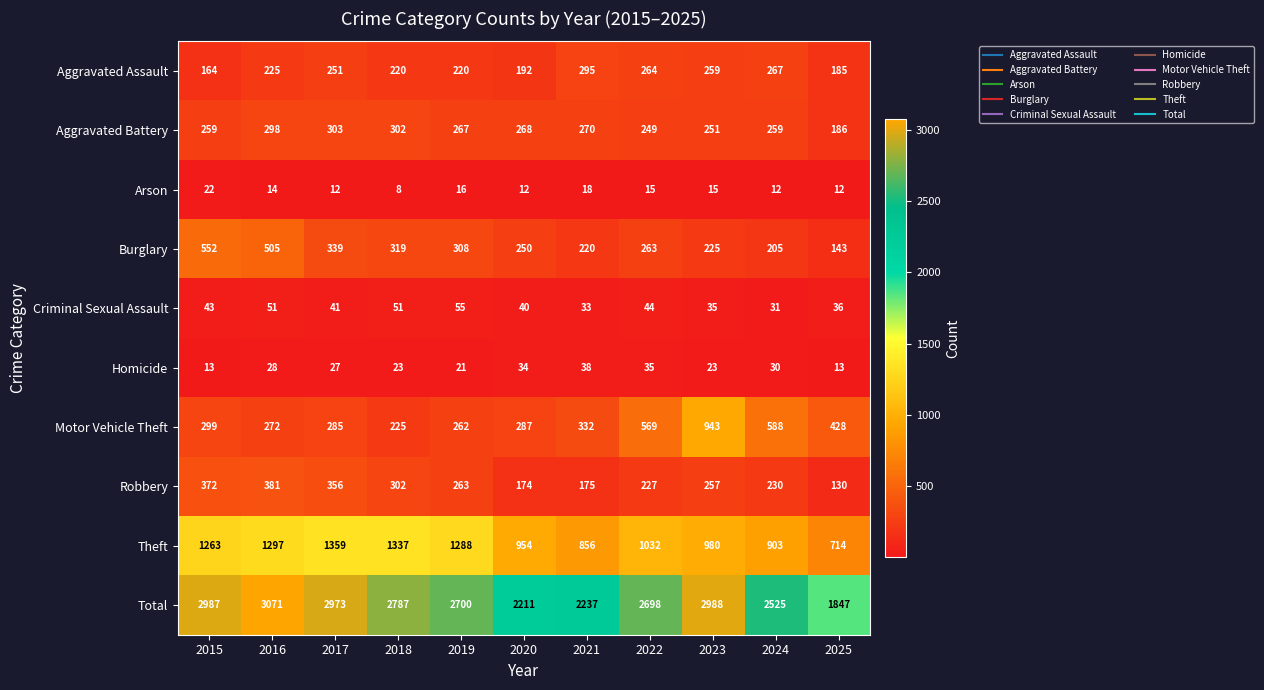

How many data points does each series have?

11